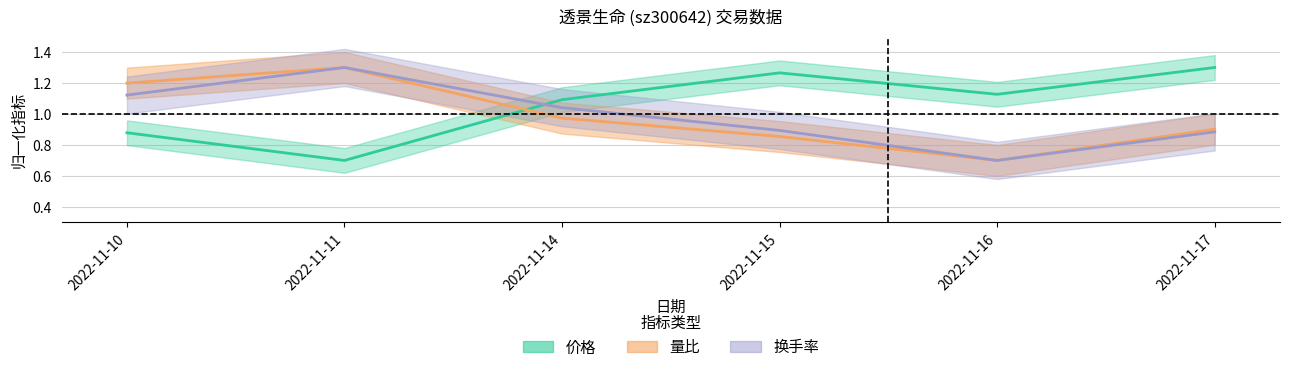

Which category has the highest value across all series?

2022-11-17